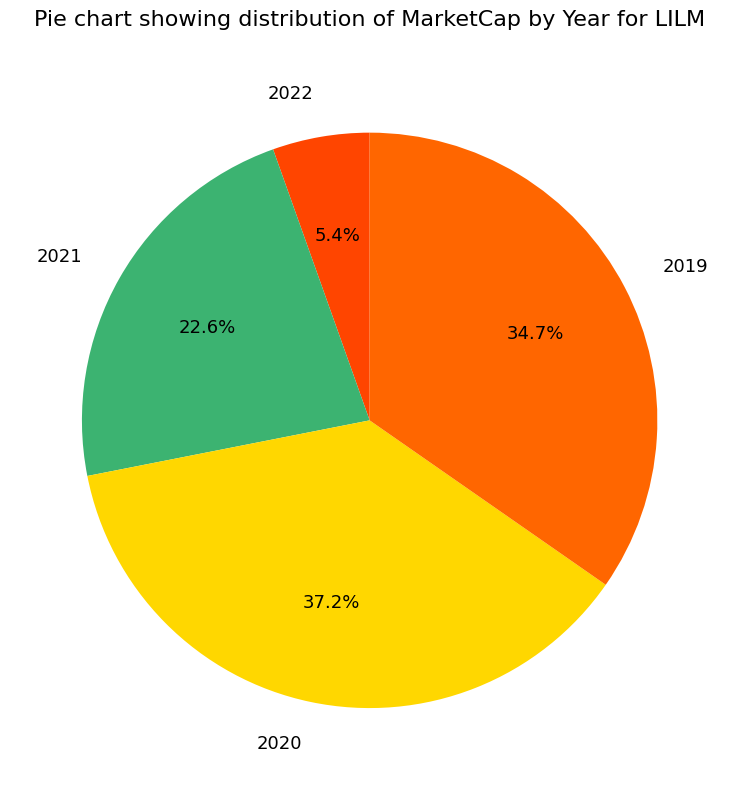

To the nearest percent, what is the difference between the 2019 and 2020 slice percentages?

3%